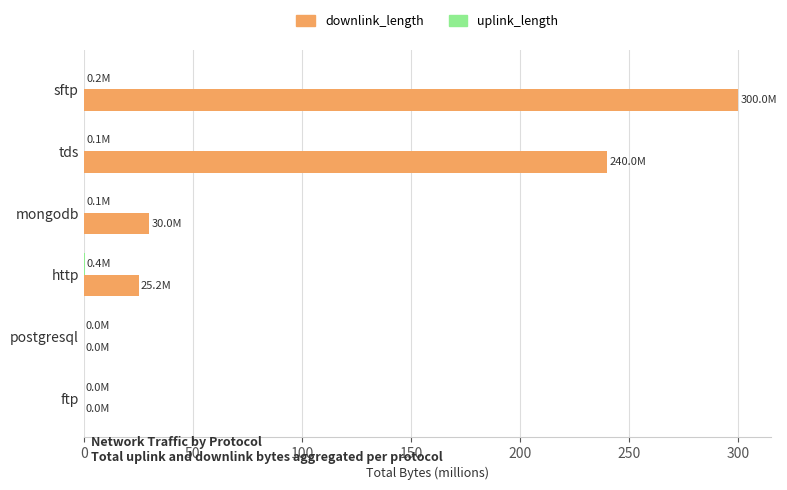

Where is downlink_length nearest to the value 150?

tds